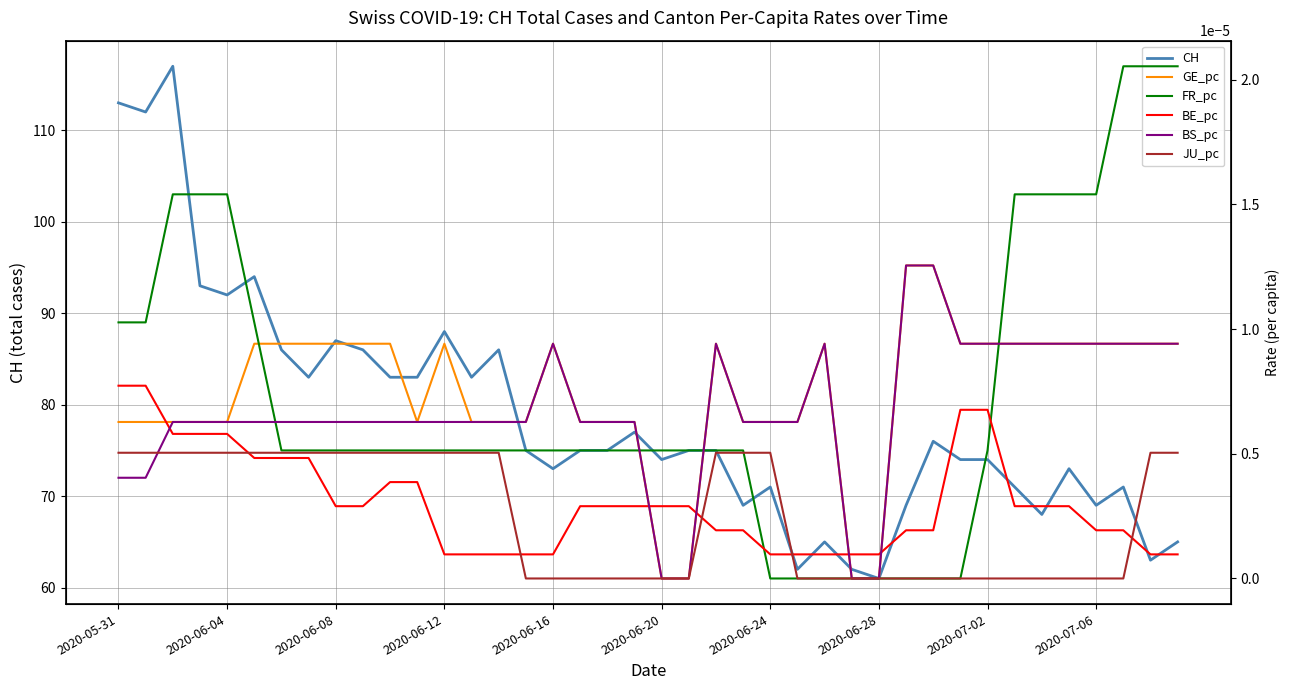

Rank the series at 37 from lowest to highest value.

JU_pc, BE_pc, GE_pc, BS_pc, FR_pc, CH